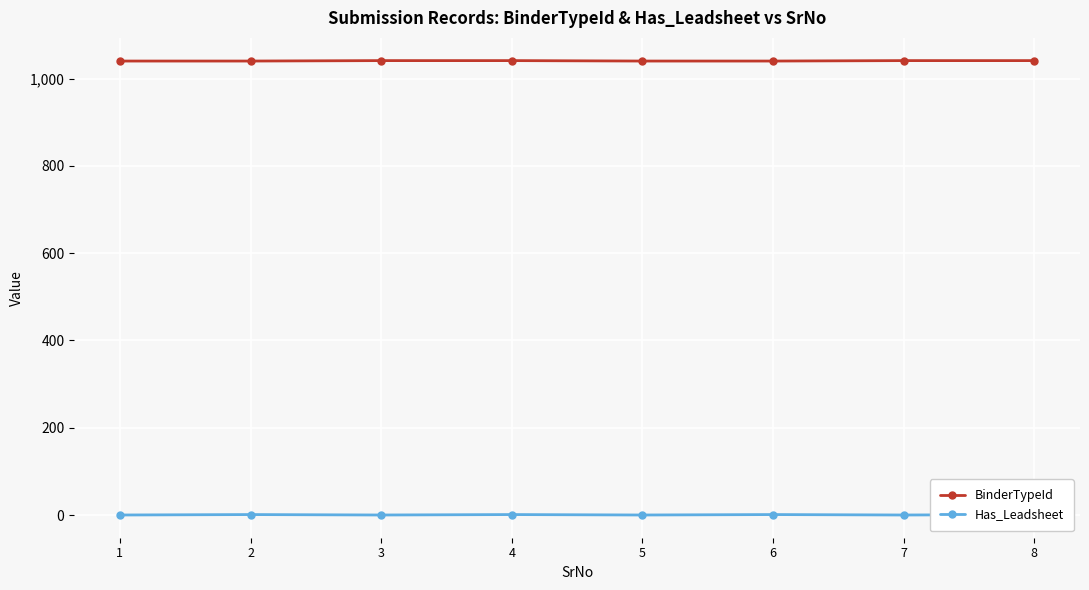

Reading left to right, list all the values displayed in this chart.

BinderTypeId: 1040	1040	1041	1041	1040	1040	1041	1041
Has_Leadsheet: 0	1	0	1	0	1	0	1